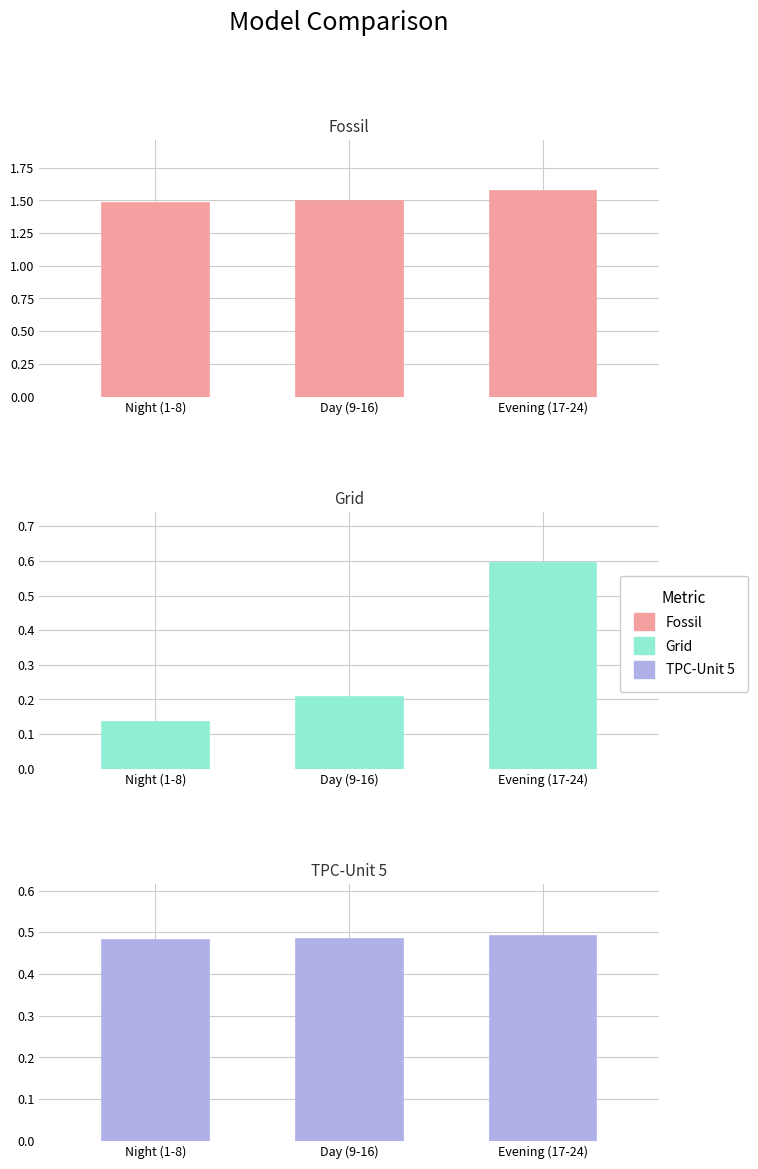

True or false: Fossil has a value of 1.5 at Day (9-16).

True